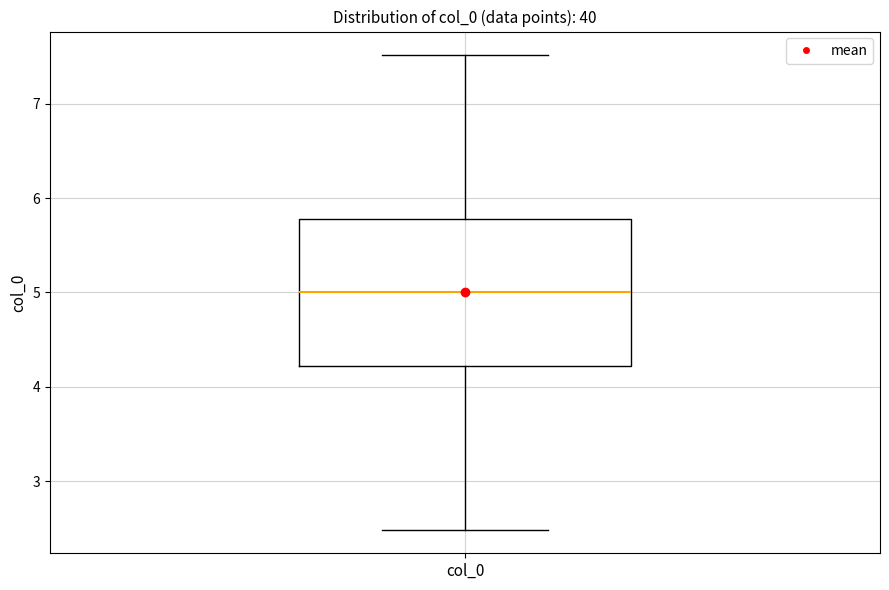

Where does the median line of the box for col_0 sit on the y-axis? The values are not printed on the chart, so give them approximately, as read against the axis.

5.0